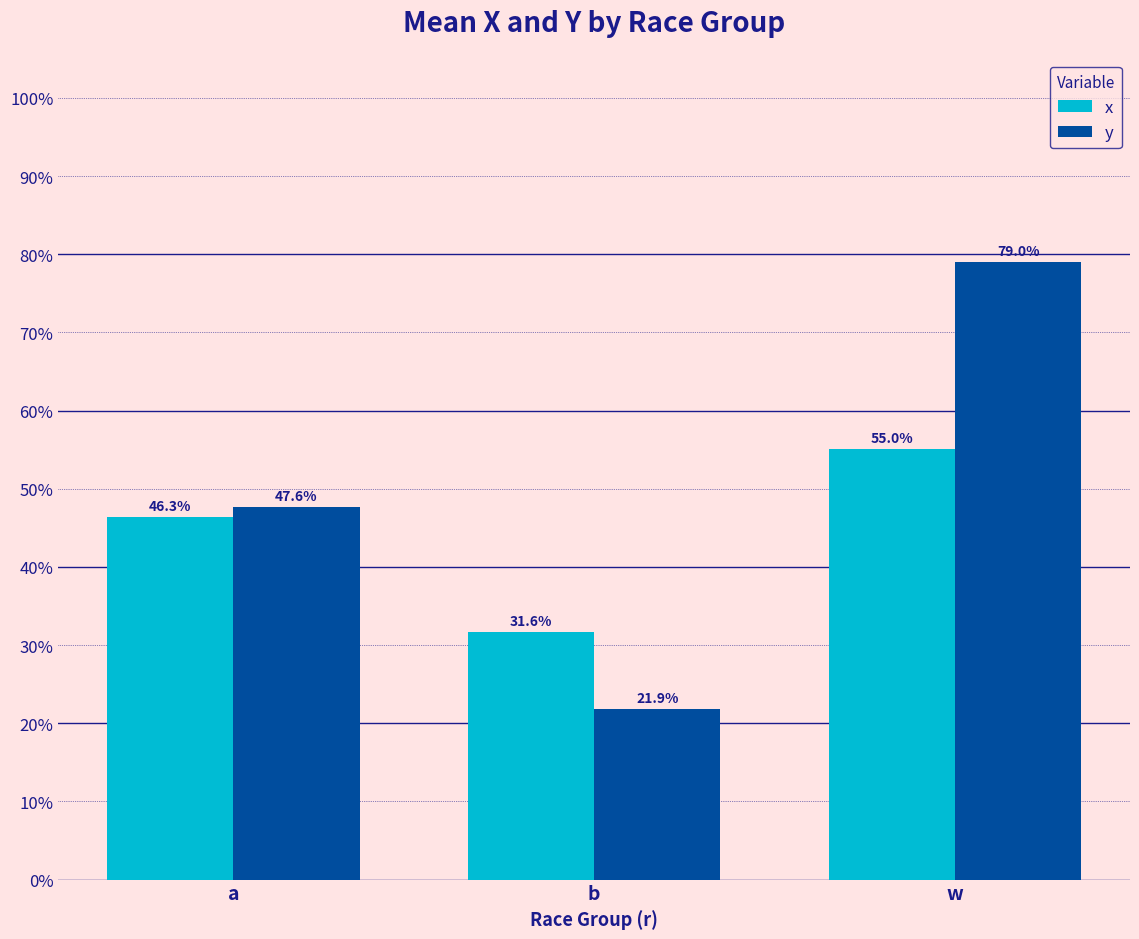

What are all the series names shown in the legend?

x, y